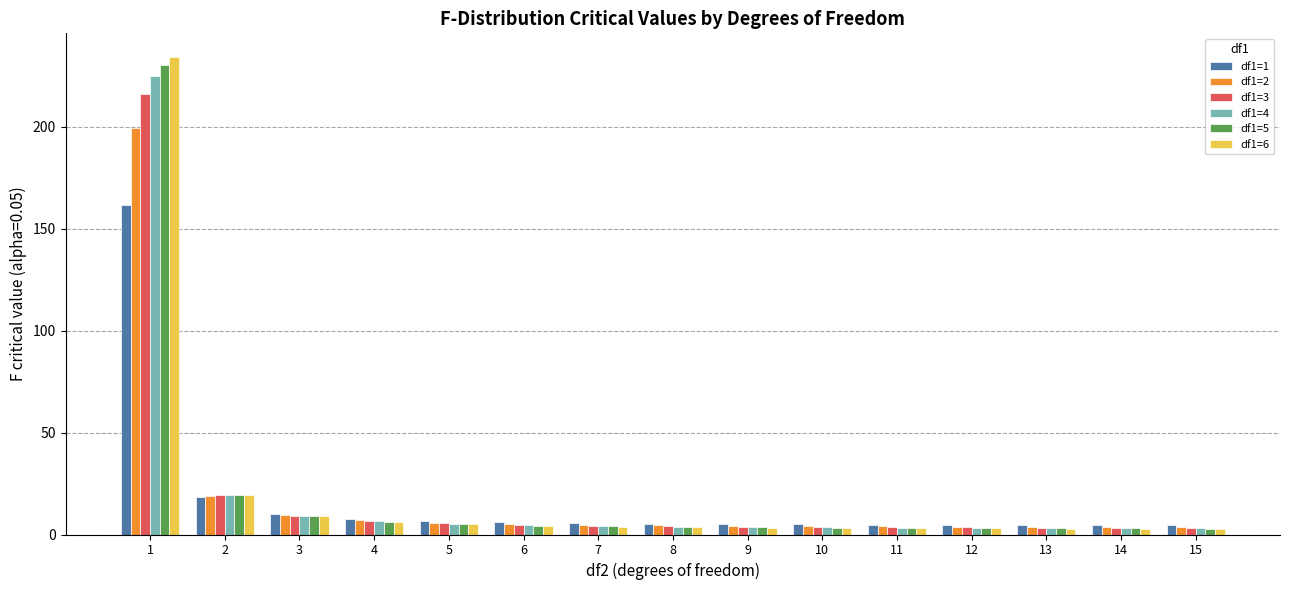

What is the difference between the highest and lowest values at 1?

72.5